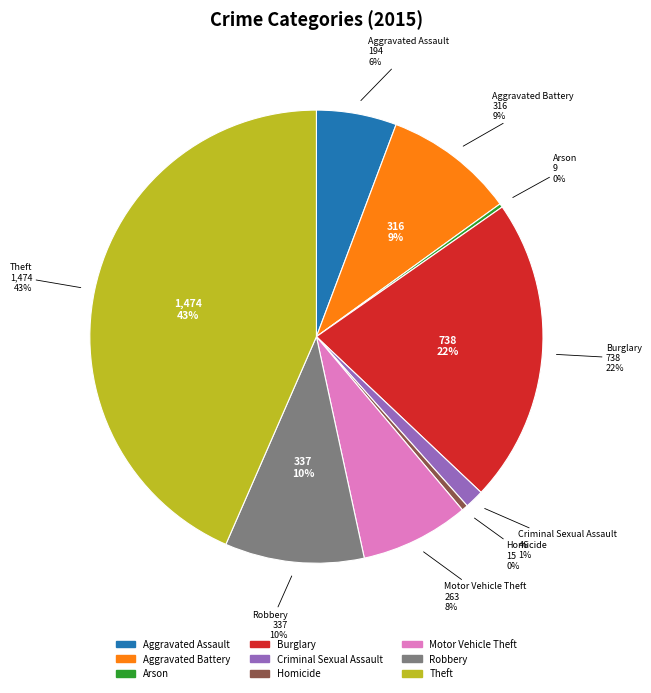

True or false: Criminal Sexual Assault accounts for 9% of the total.

False